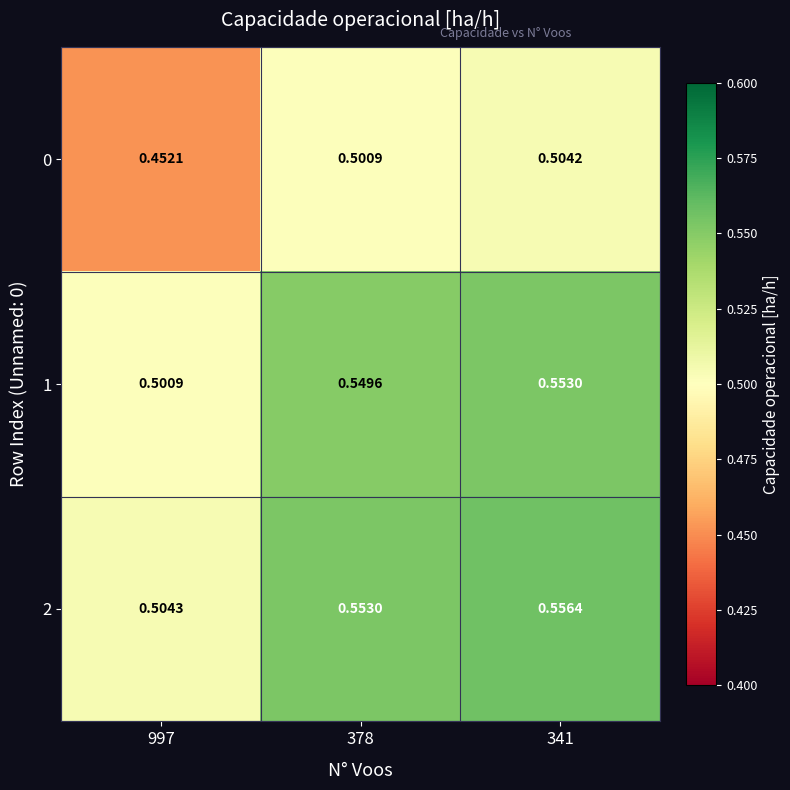

Is the value of 2 at 378 greater than the value of 1 at 997?

Yes